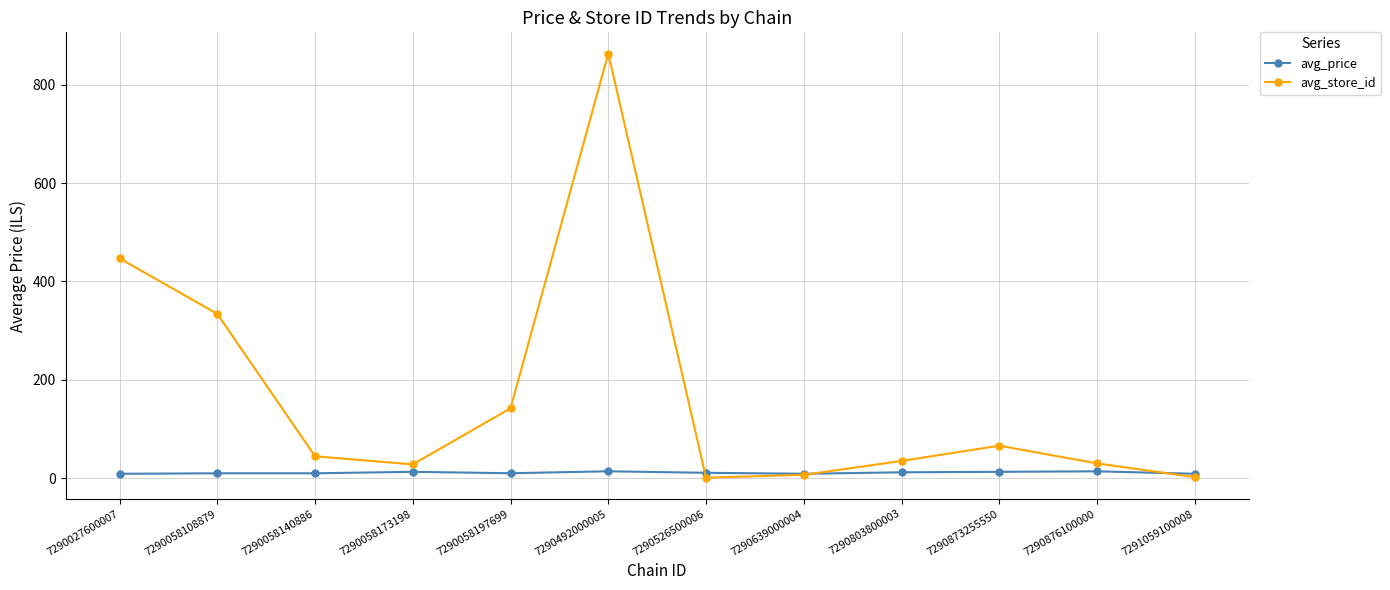

The value of avg_price at 7290803800003 is 11.9. True or false?

True